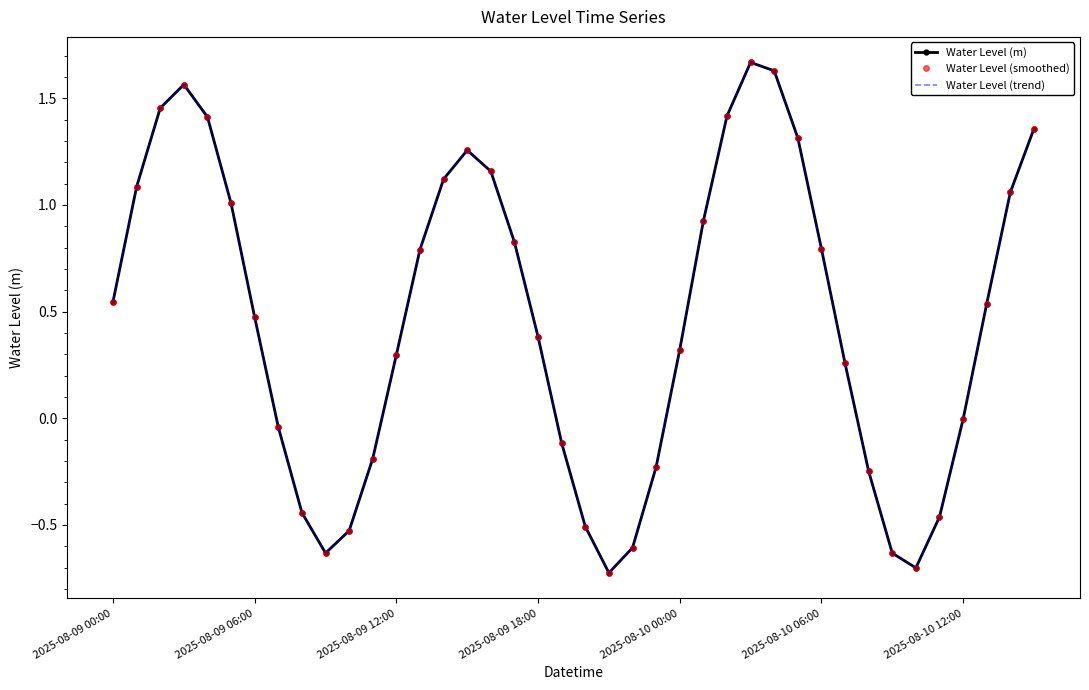

What is the minimum value shown in the chart?

-0.7